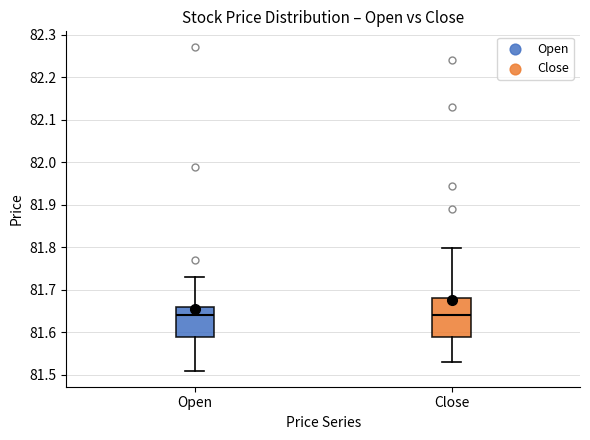

Comparing the boxes themselves (not the whiskers), which one is the tallest?

Close